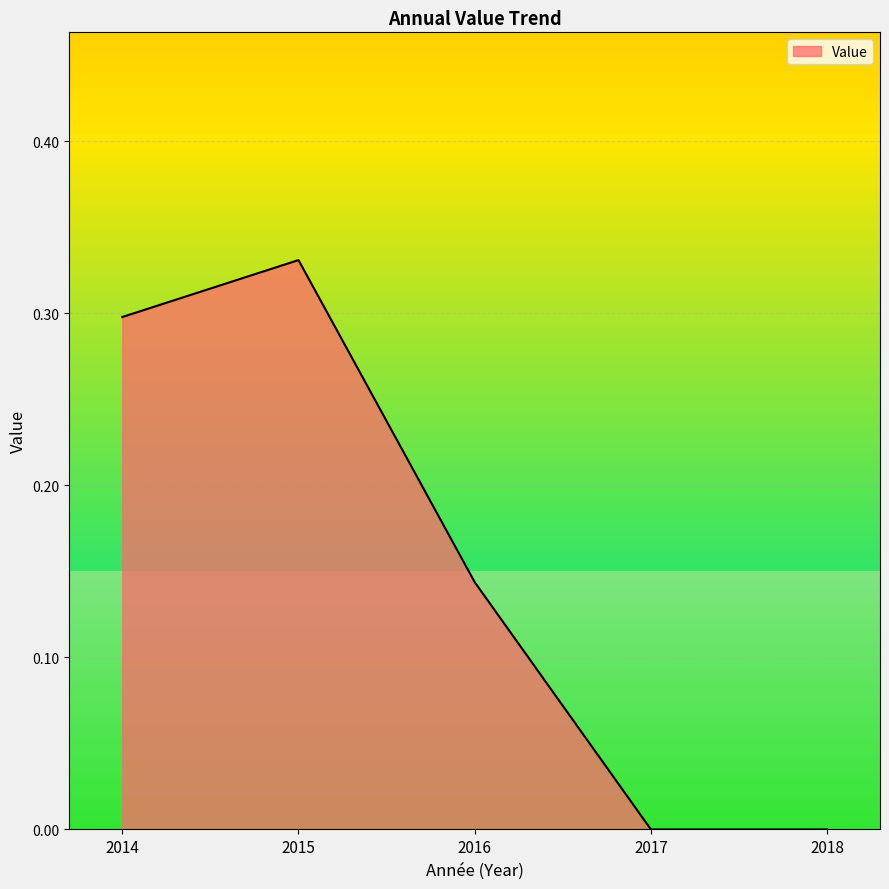

What is the sum of all values?

0.8